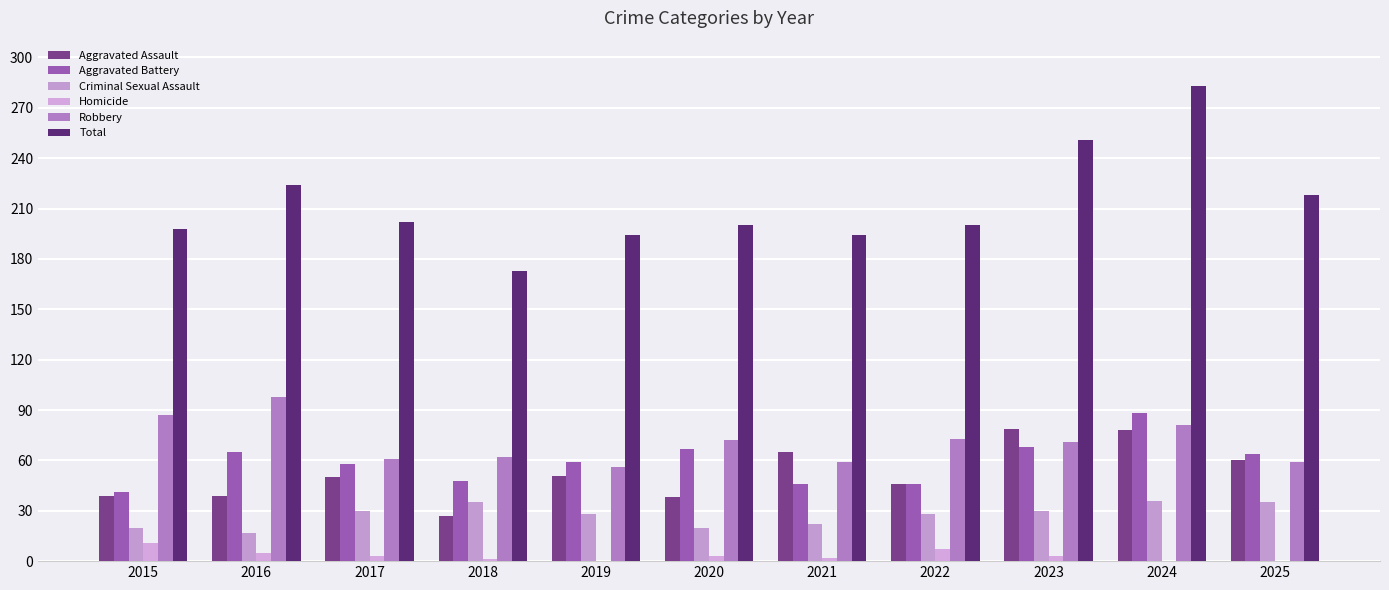

What is the average value of the Homicide series?

3